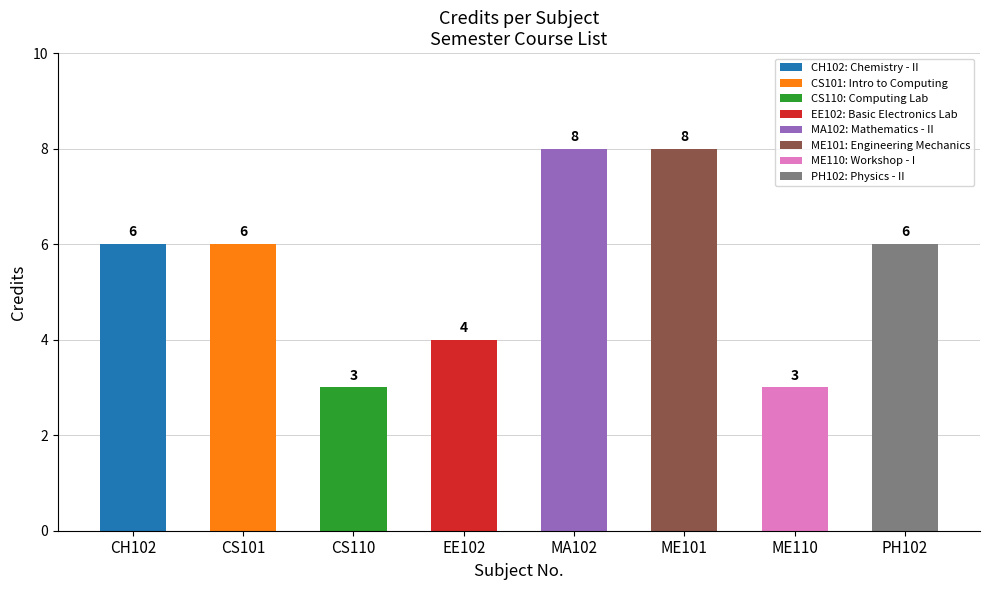

What is the difference between the maximum and second lowest values?

5